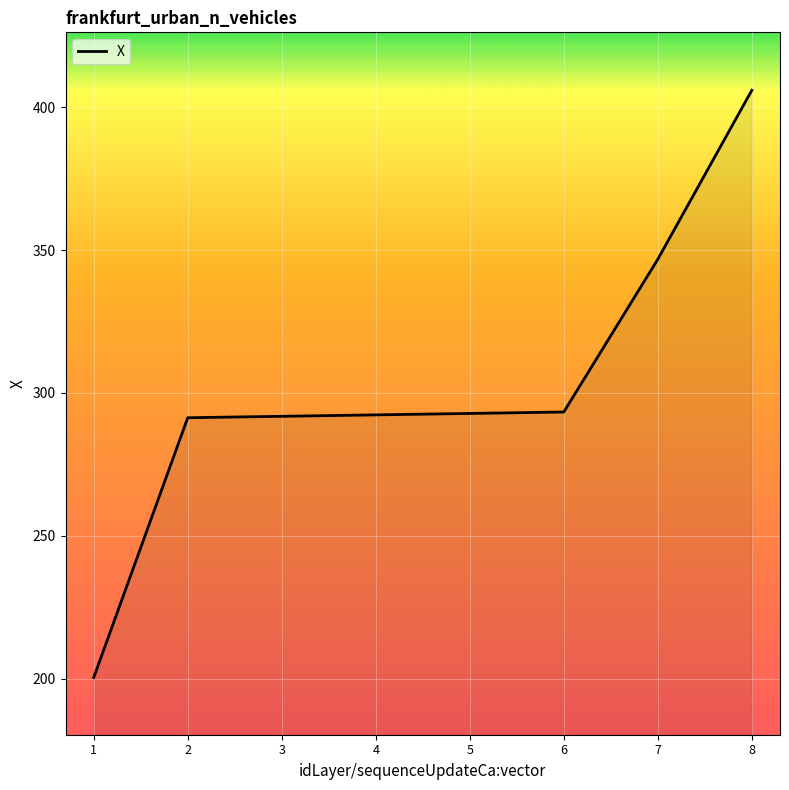

What is the minimum value shown in the chart?

200.4